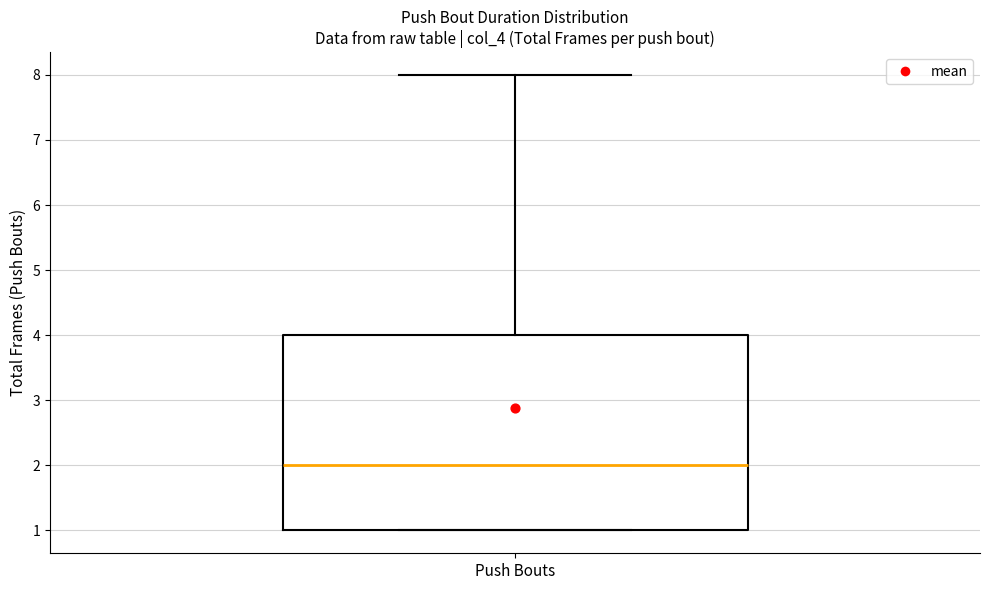

Read this box plot against the y-axis: the position of the median line, the range covered by the box, and the ends of both whiskers. The values are not printed on the chart, so give them approximately, as read against the axis.

median 2, box 1 to 4, whiskers 1 to 8